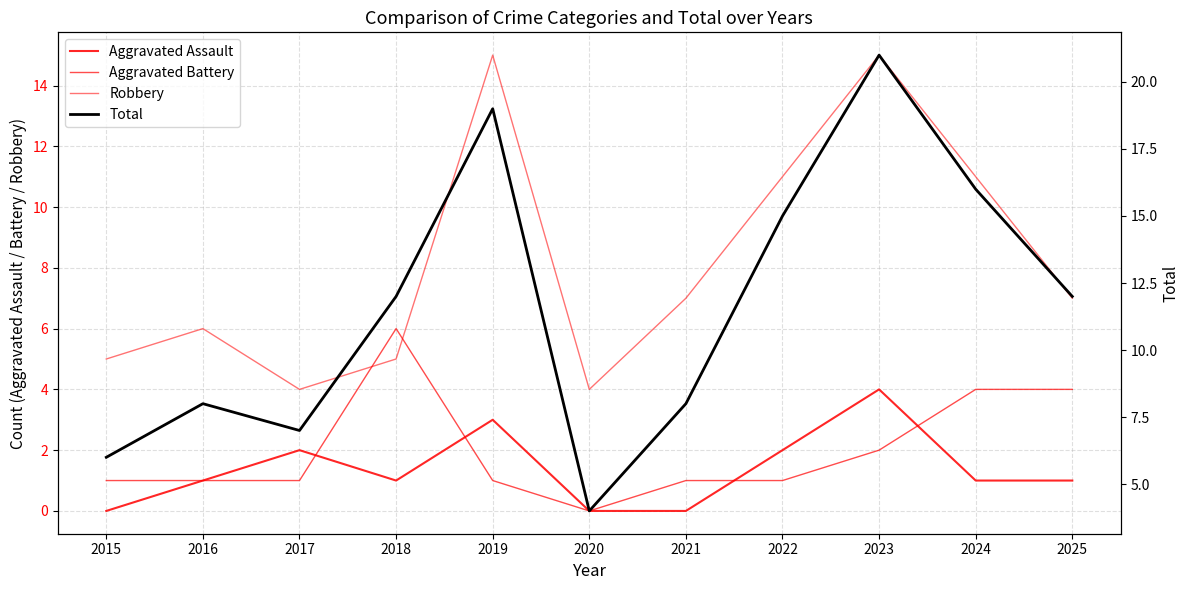

What is the lowest value of the Robbery series?

4